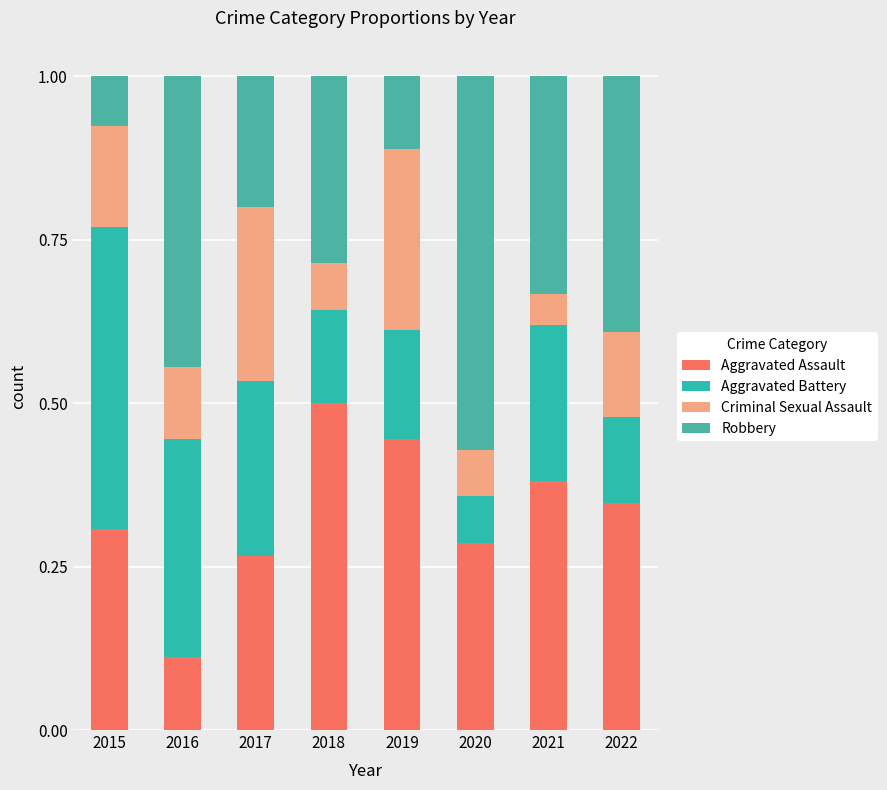

What value does the Aggravated Battery series have at 2018?

0.1